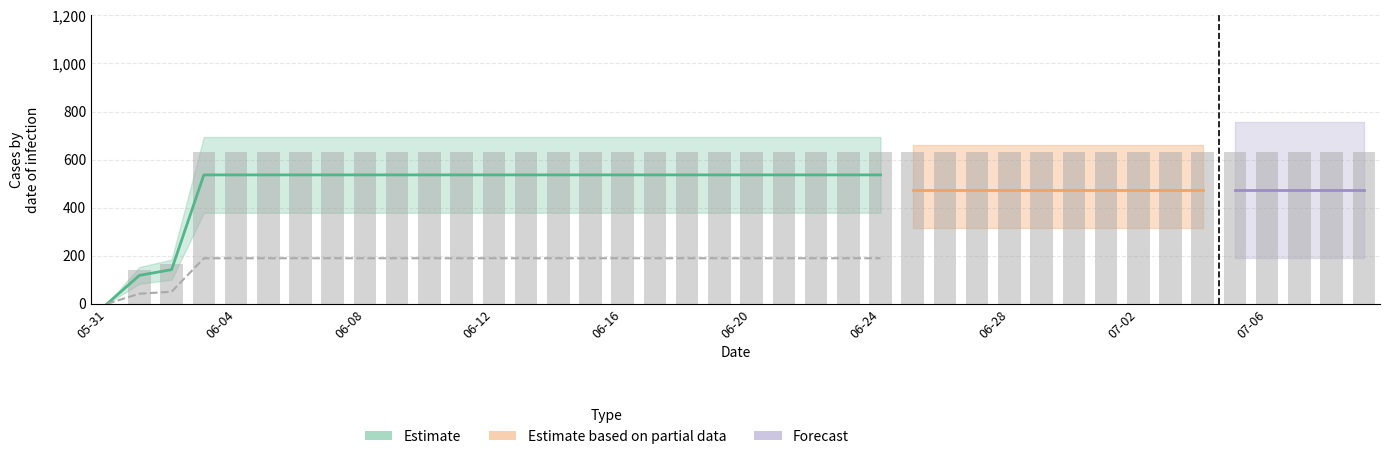

Where is the data nearest to the value 315?

2